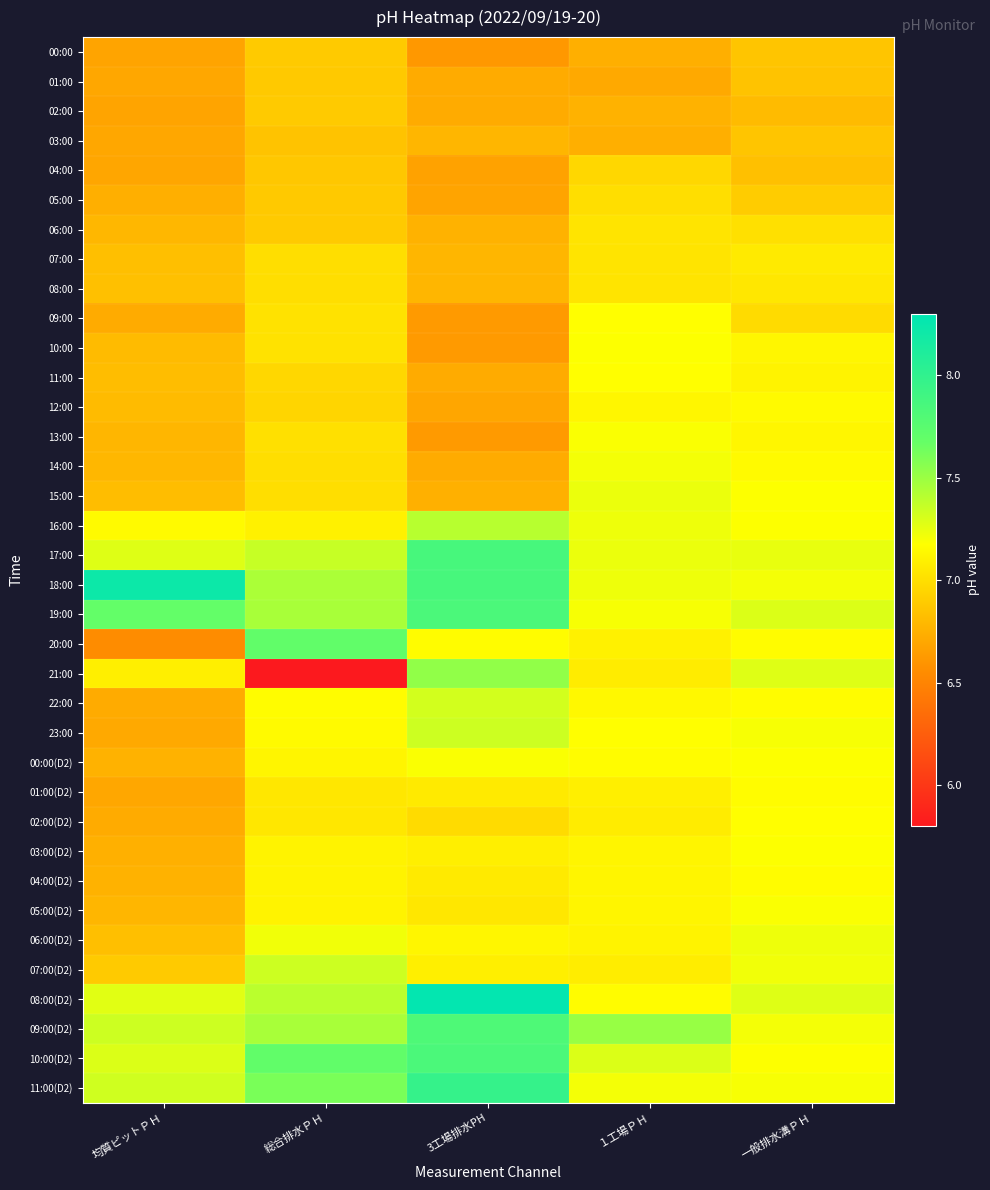

At which category is the sum across all series the highest?

3工場排水PH